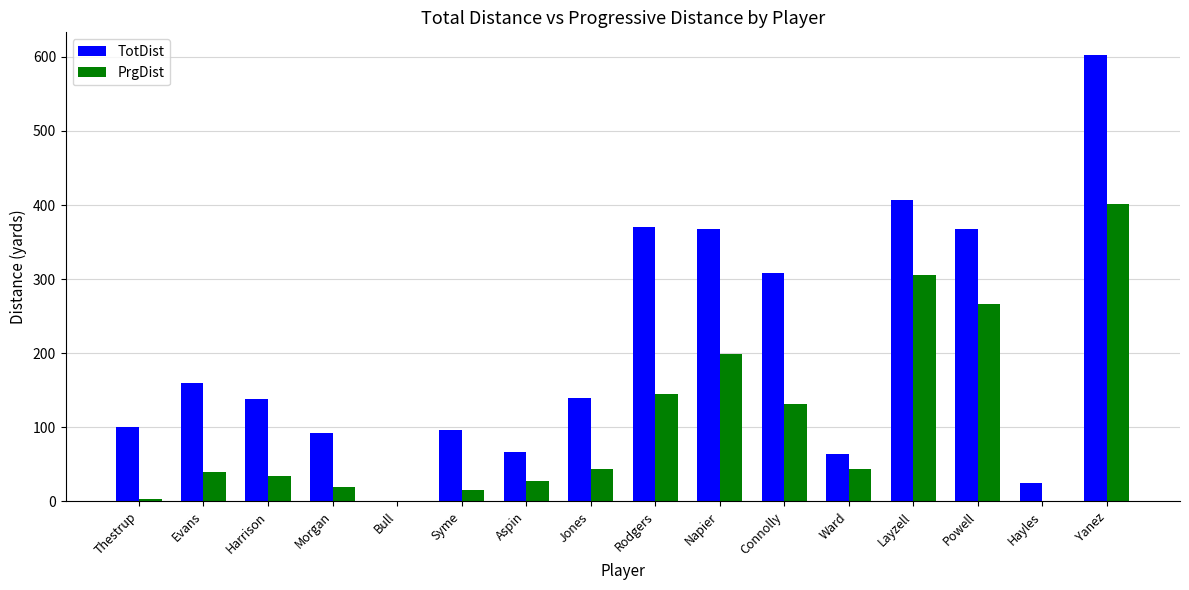

Is the value of PrgDist at Yanez greater than the value of TotDist at Evans?

Yes